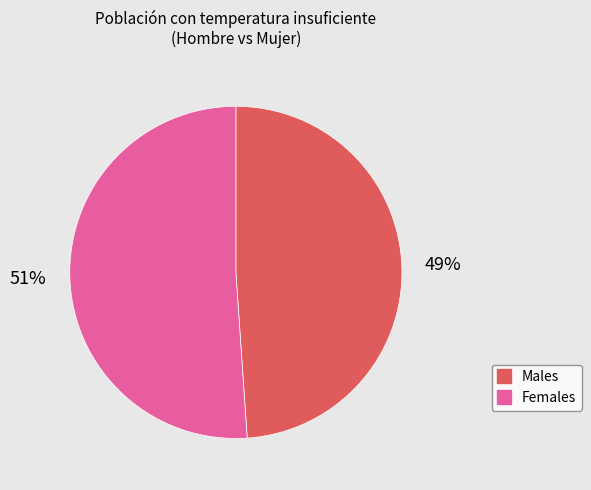

How many slices are in this pie chart?

2